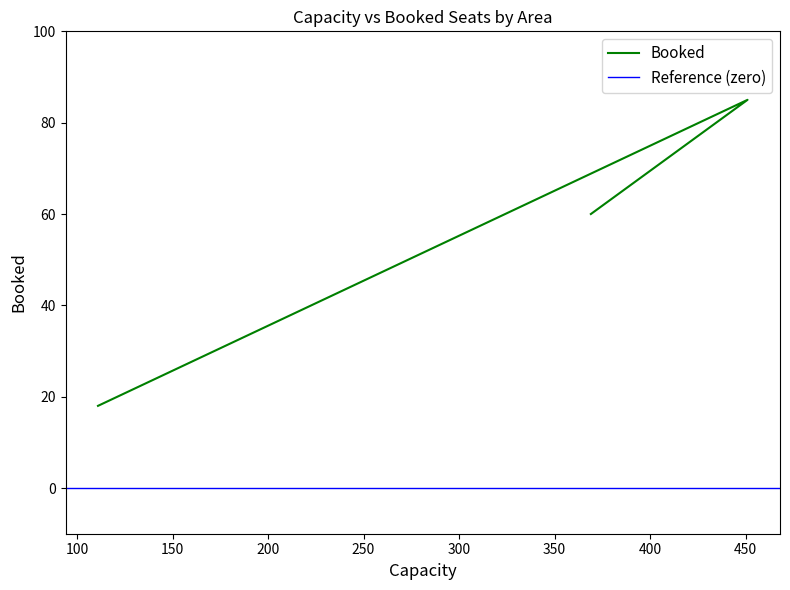

What is the ratio of the value at 369 to the value at 111?

3.3